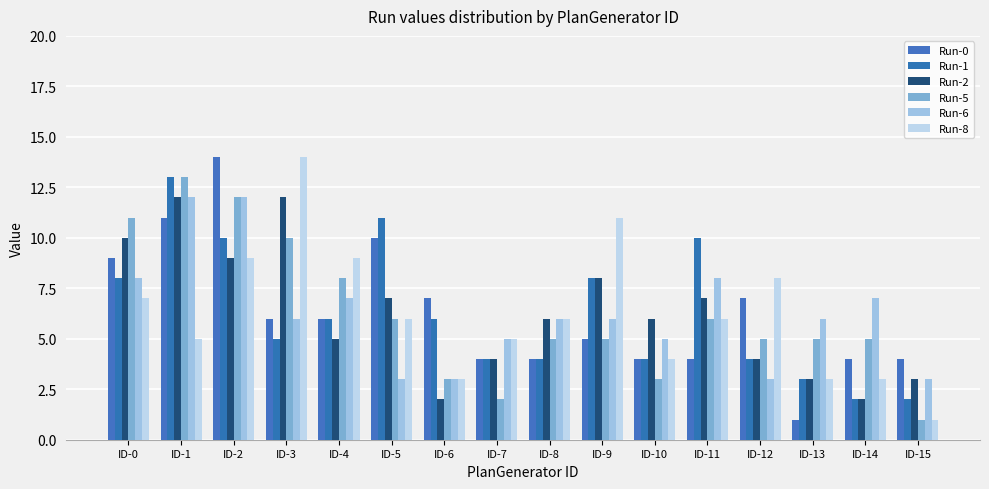

Is the value of Run-2 at ID-1 greater than the value of Run-5 at ID-10?

Yes